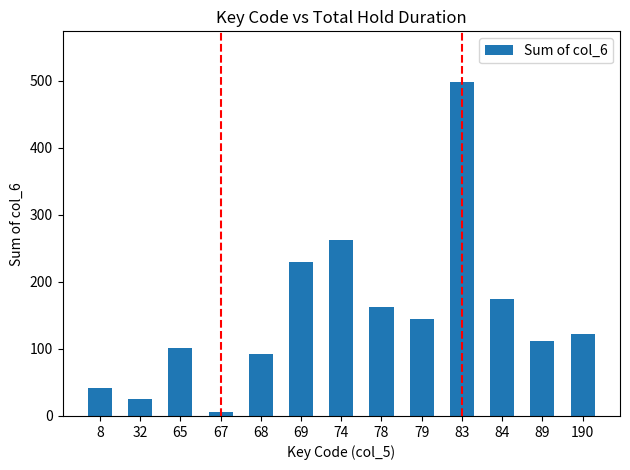

What is the value of the 9th bar from the left?

145